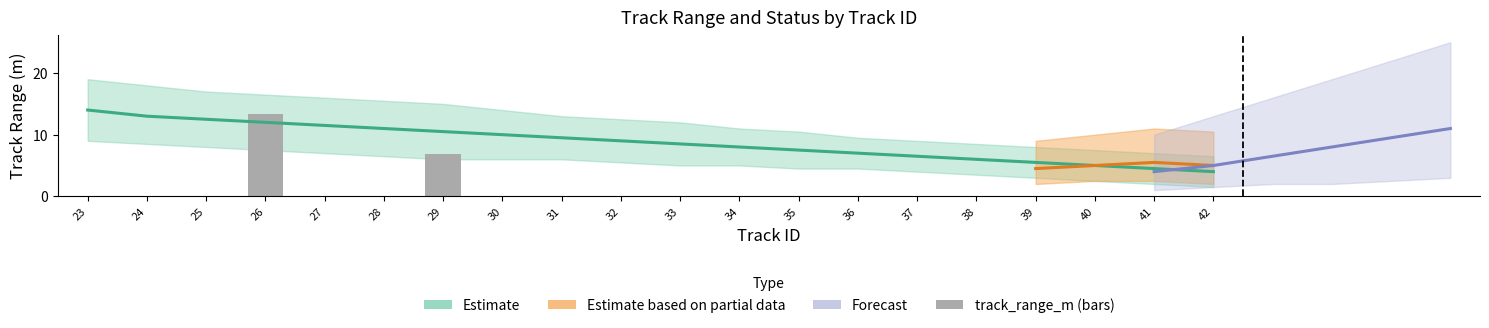

Reading right to left, extract all data points from this chart.

0.0	0.0	0.0	0.0	0.0	0.0	0.0	0.0	0.0	0.0	0.0	0.0	0.0	6.9	0.0	0.0	13.4	0.0	0.0	0.0